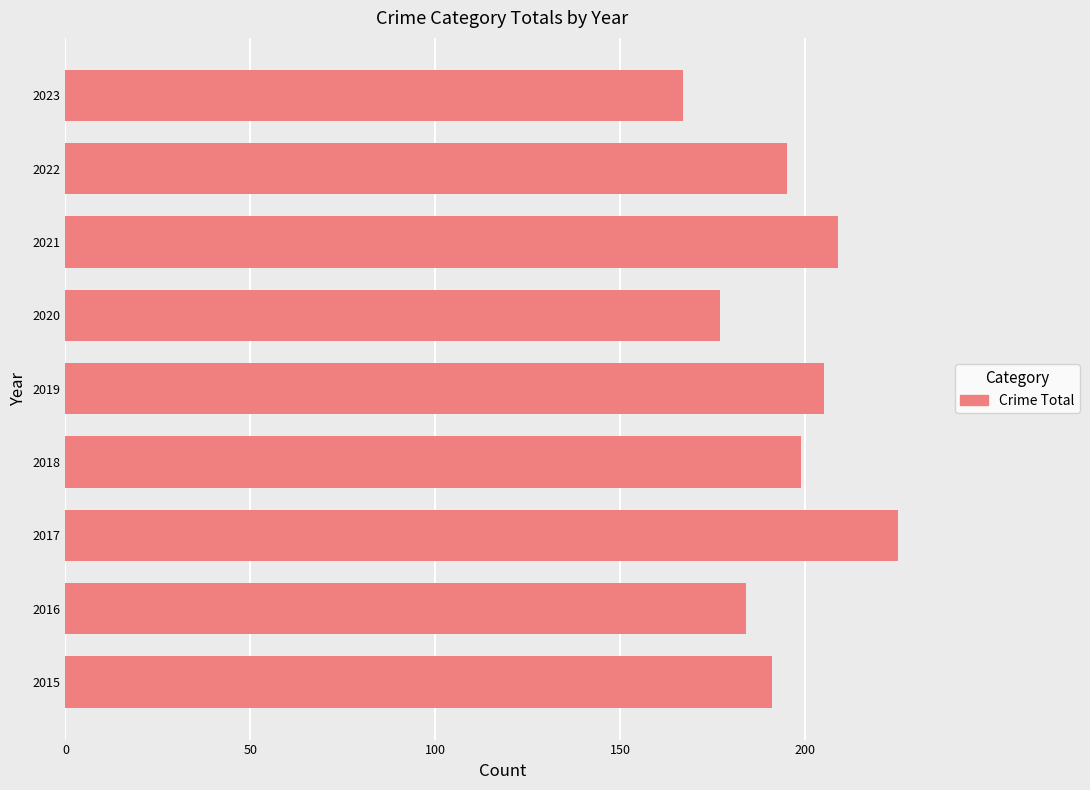

What is the difference between the maximum and minimum values?

58